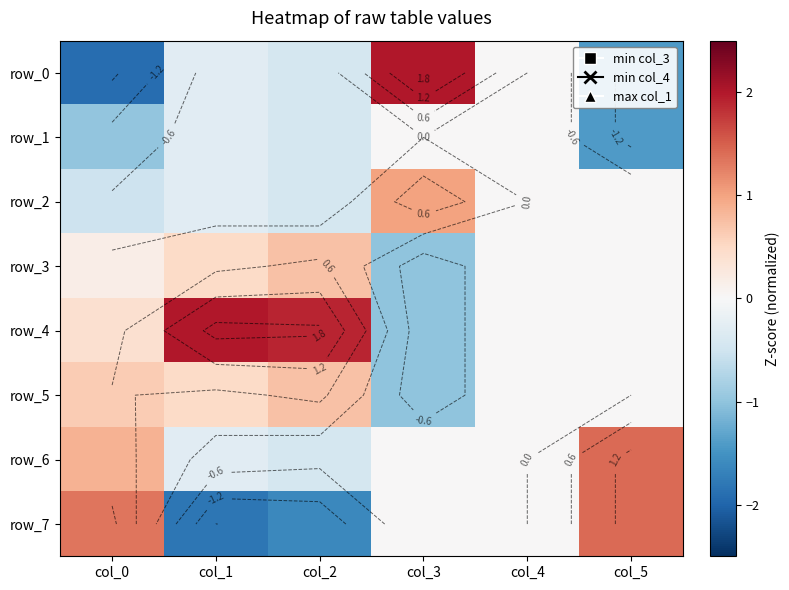

The row_1 series shows -1.4 at col_5. True or false?

True